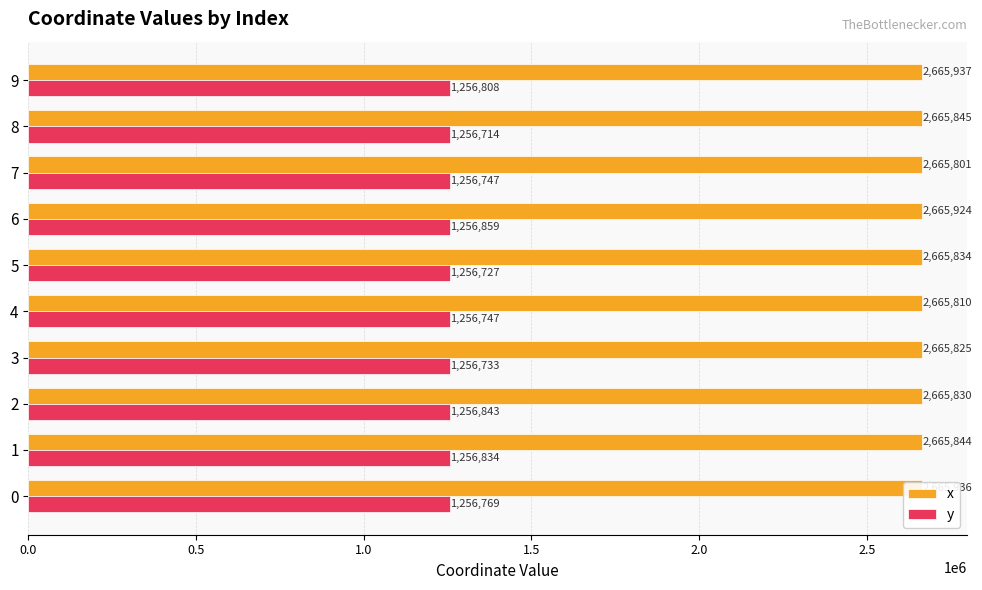

What is the smallest value displayed?

1256713.7